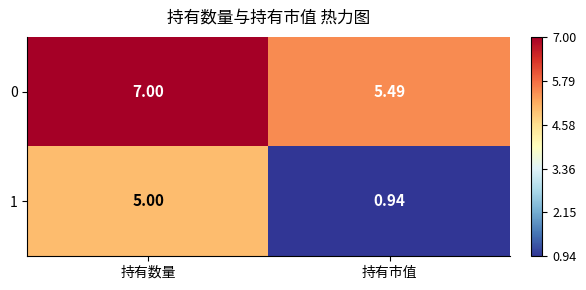

List the labels in order of 0 value, smallest first.

持有市值, 持有数量